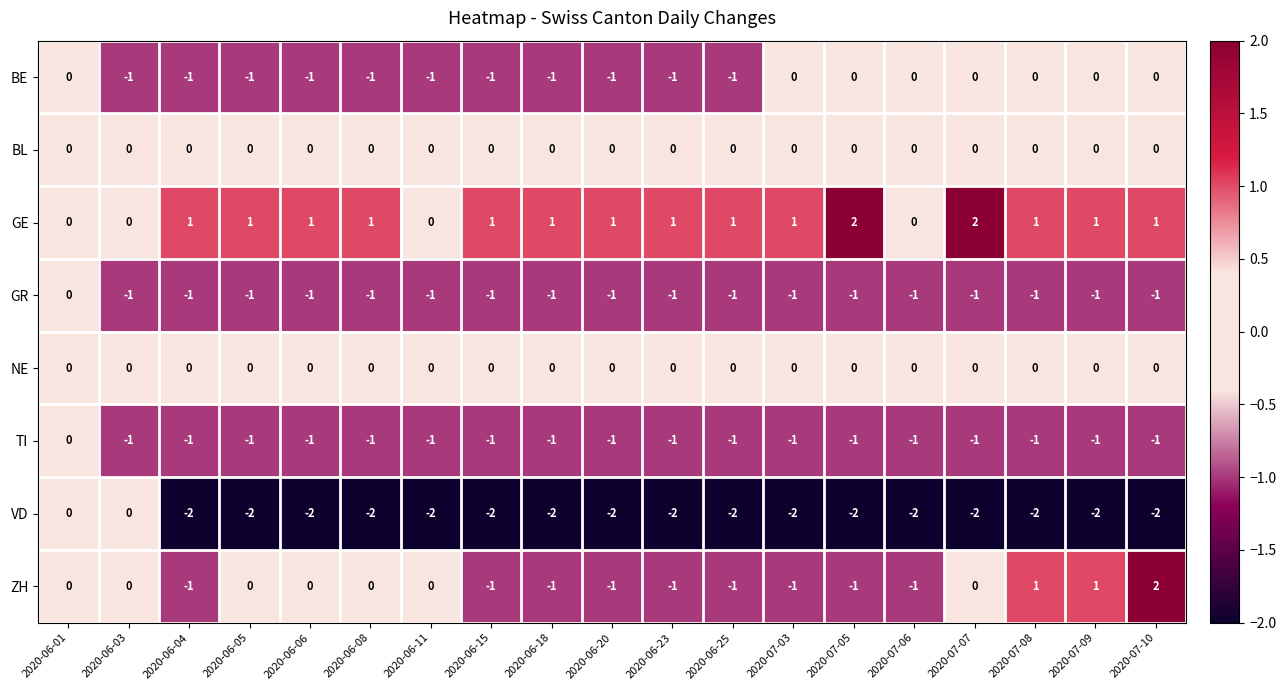

Which series has the largest range (max minus min)?

ZH